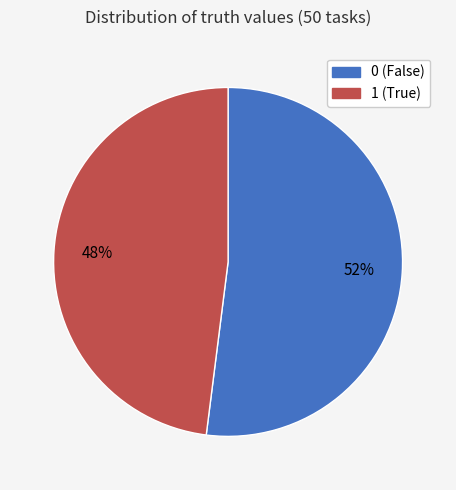

Is 1 the majority of the pie?

No